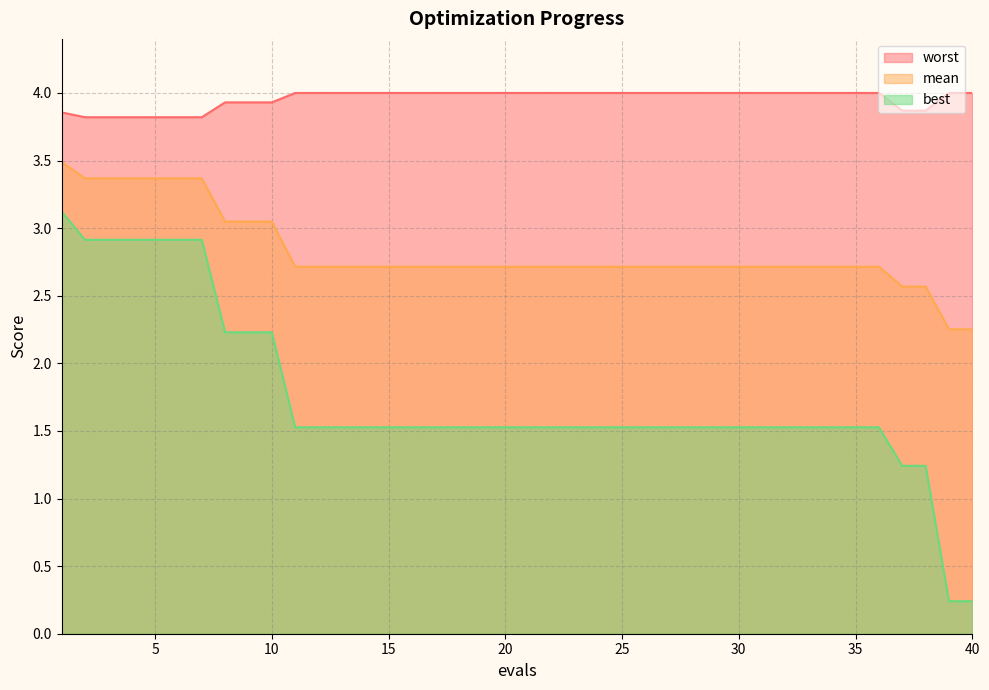

Does the chart have visible grid lines?

Yes